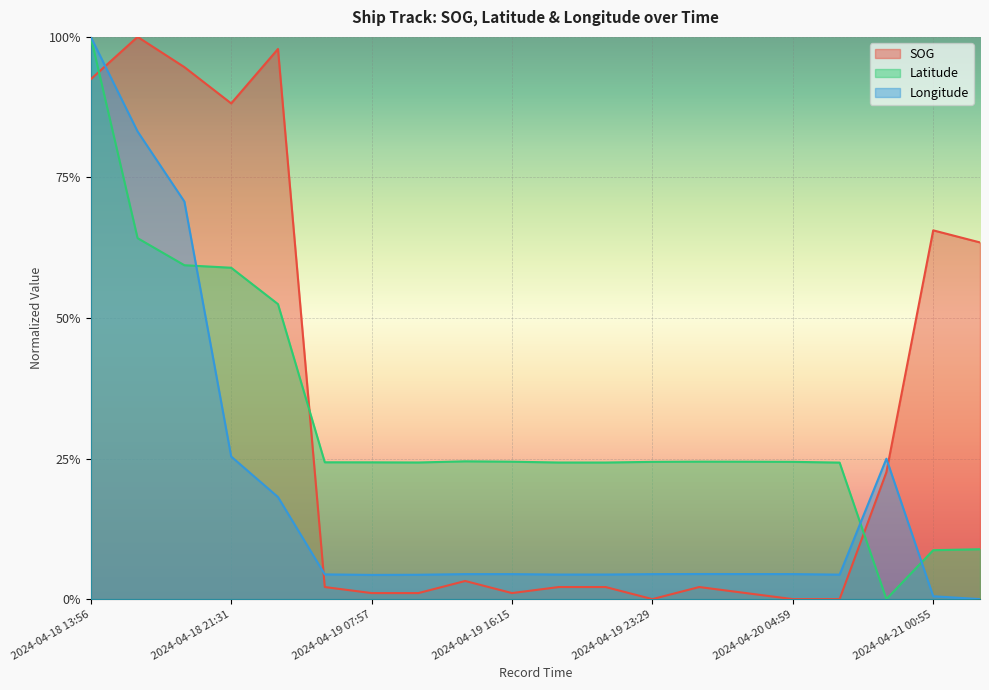

How many intersections are there between SOG and Latitude?

3